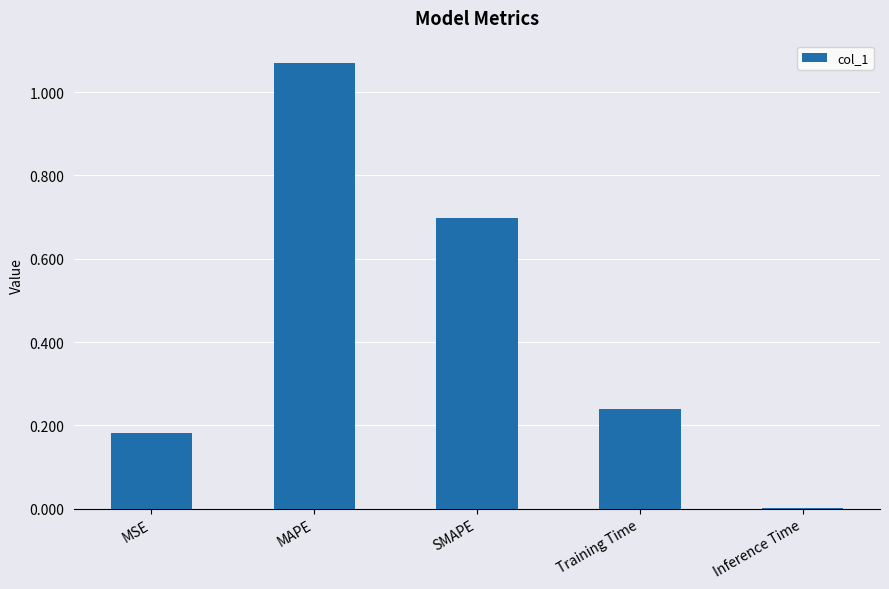

At which category does the chart reach its peak across all series?

MAPE